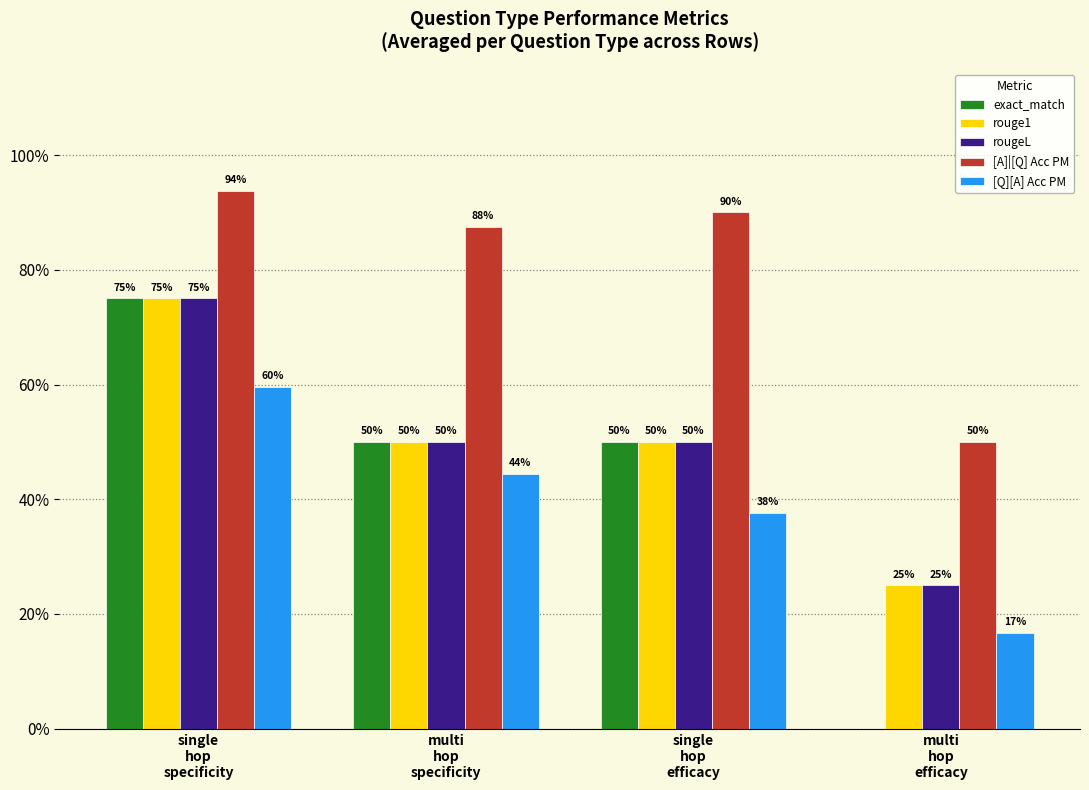

Which series has the largest total across all categories?

[A]|[Q] Acc PM